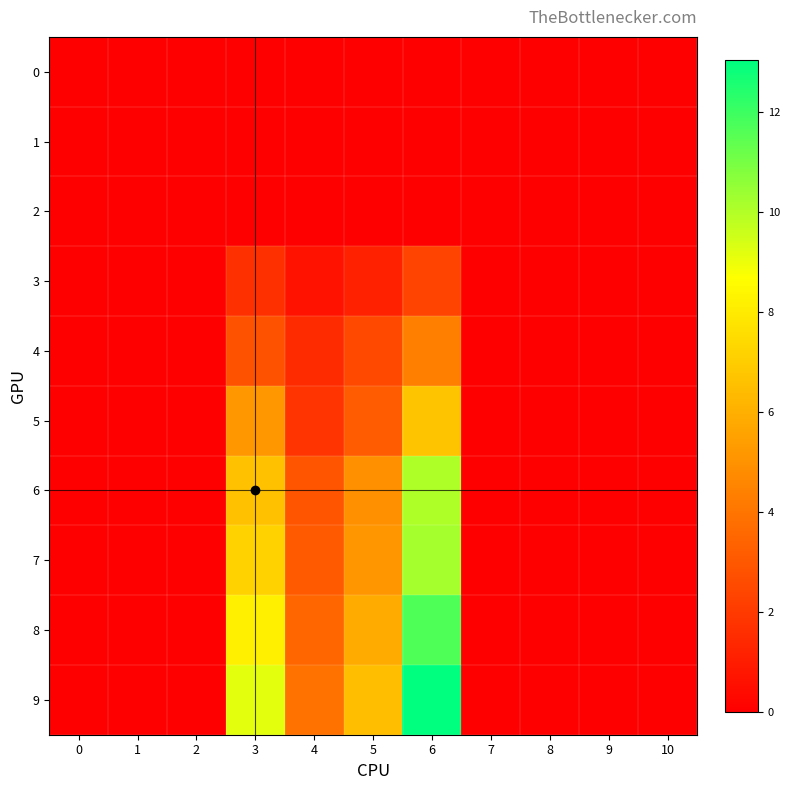

Which series has the widest spread of values?

9